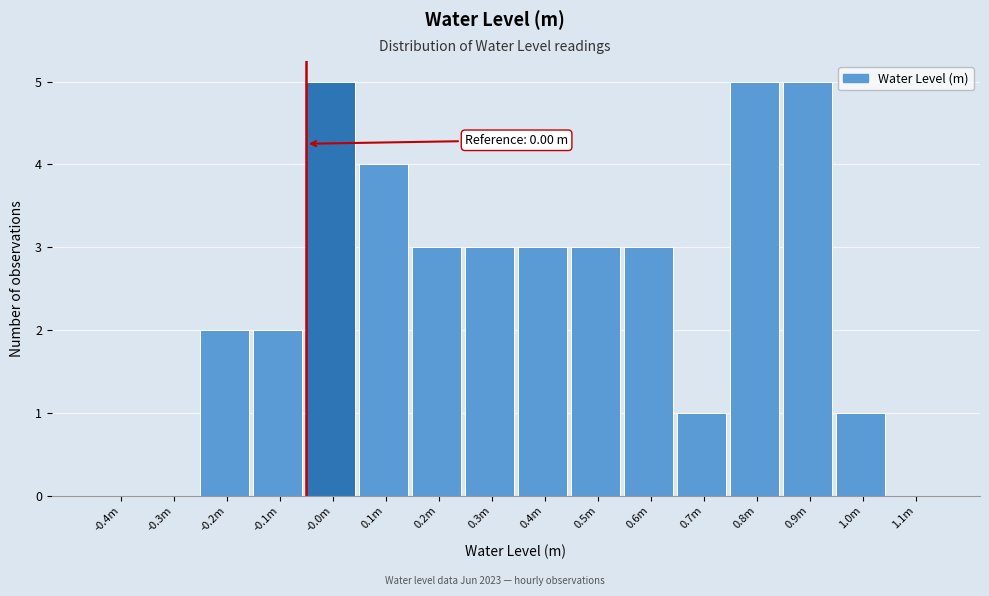

Reading left to right, transcribe all the data shown in this chart.

-0.4m=0	-0.3m=0	-0.2m=2	-0.1m=2	-0.0m=5	0.1m=4	0.2m=3	0.3m=3	0.4m=3	0.5m=3	0.6m=3	0.7m=1	0.8m=5	0.9m=5	1.0m=1	1.1m=0